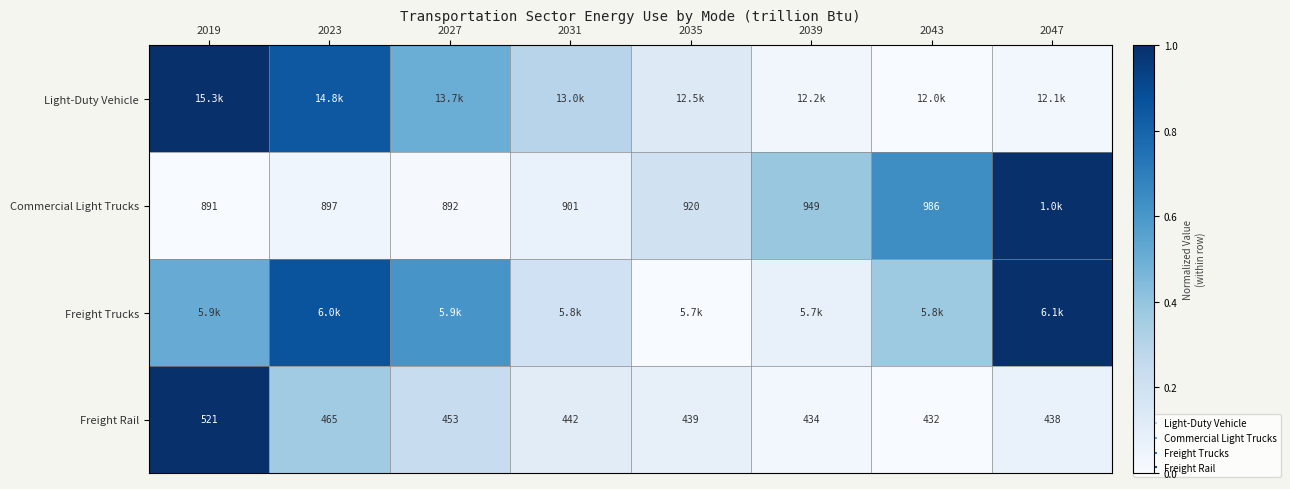

Between 2035 and 2031, which is larger?

2031